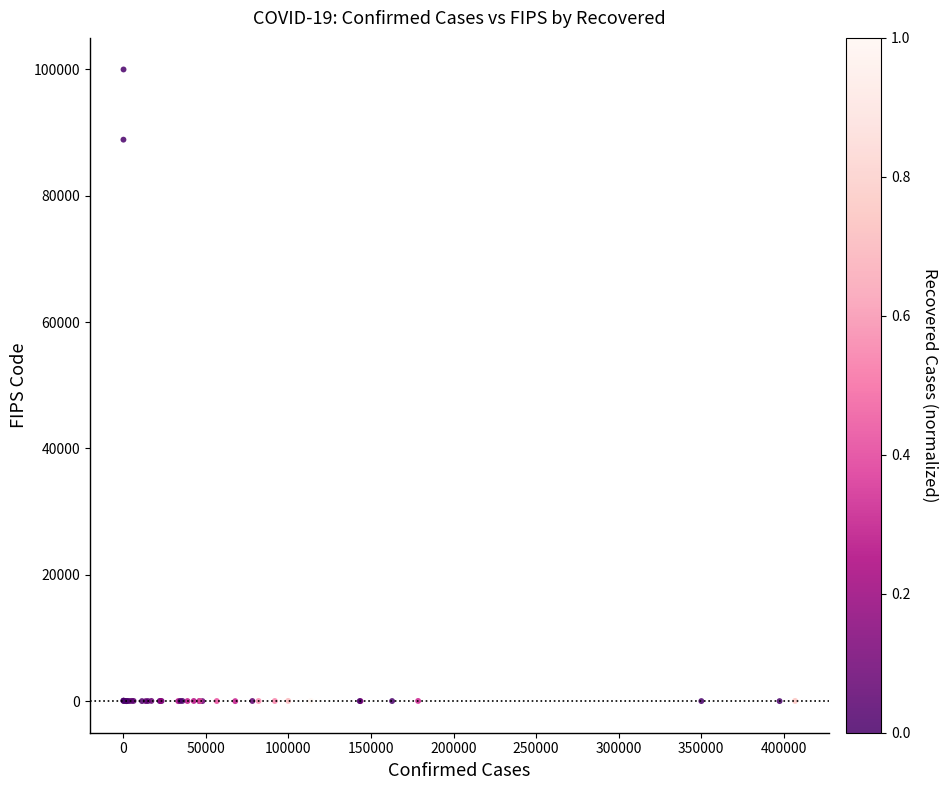

What Y value in the scatter plot is closest to 50000?

88888